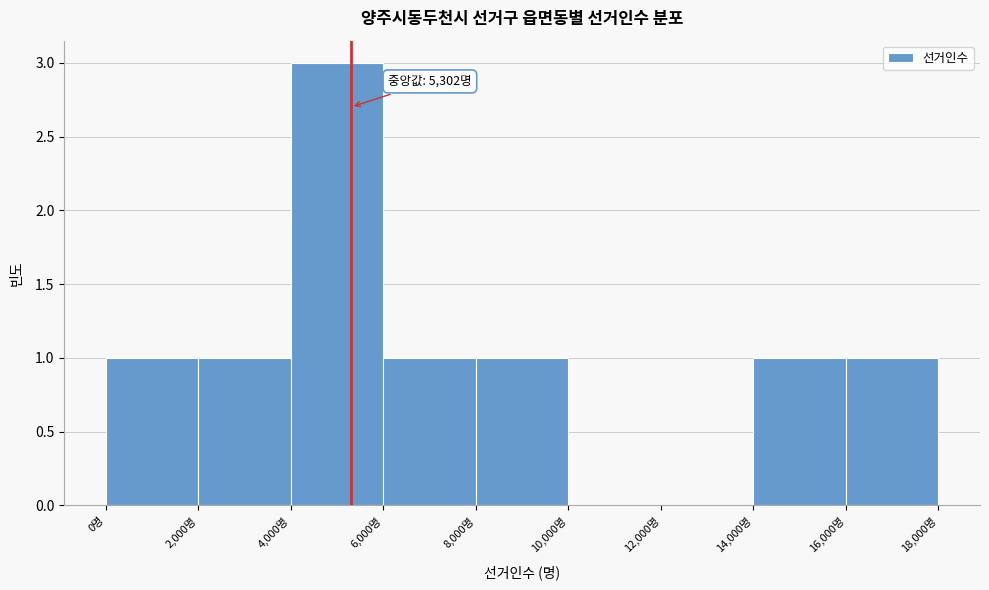

Over which range of the x-axis is the bar tallest?

4000 to 6000